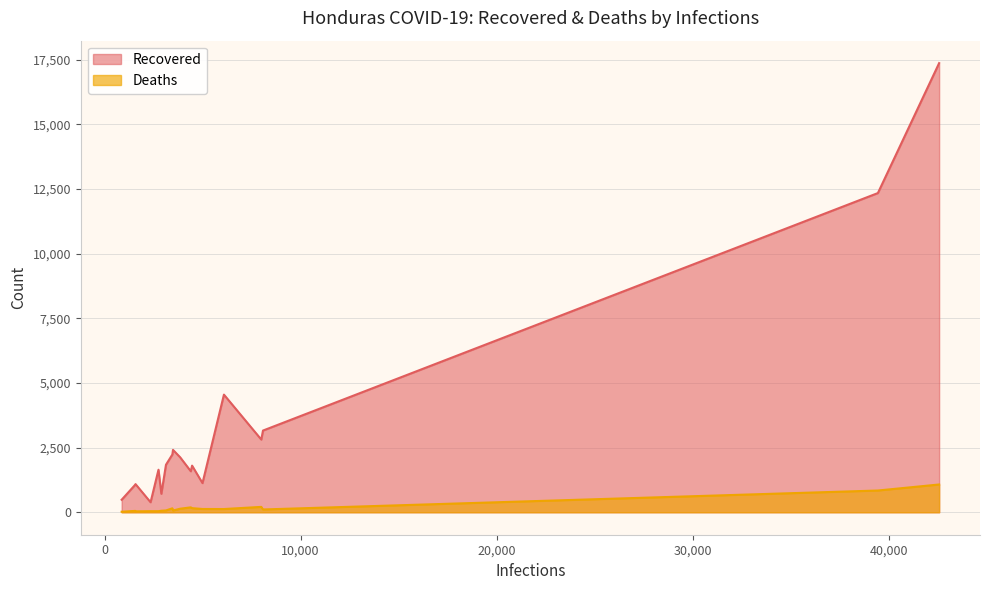

Does the chart display data point markers on the line(s)?

No